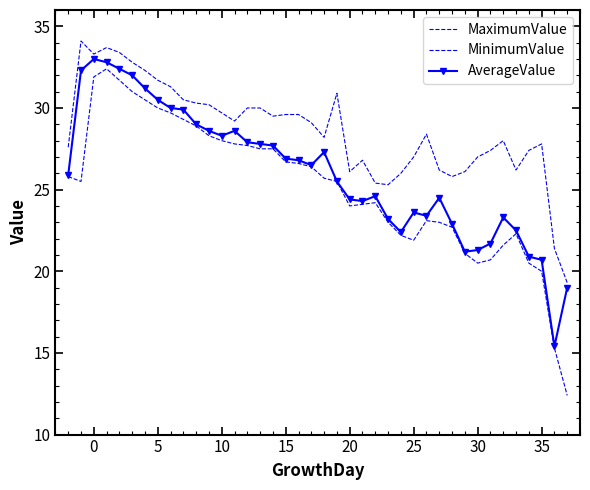

How many values in the AverageValue series are below 26?

20